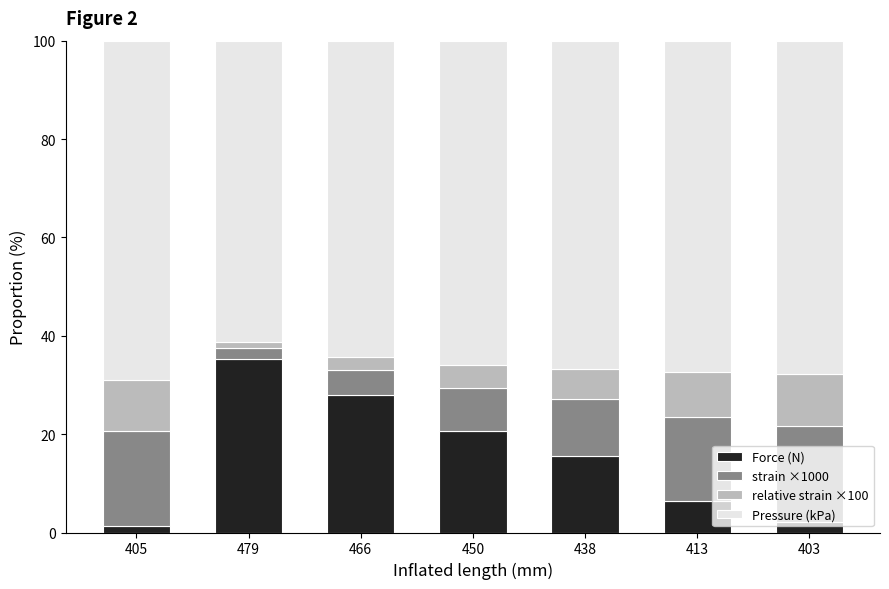

At which label does Force (N) reach its peak?

479